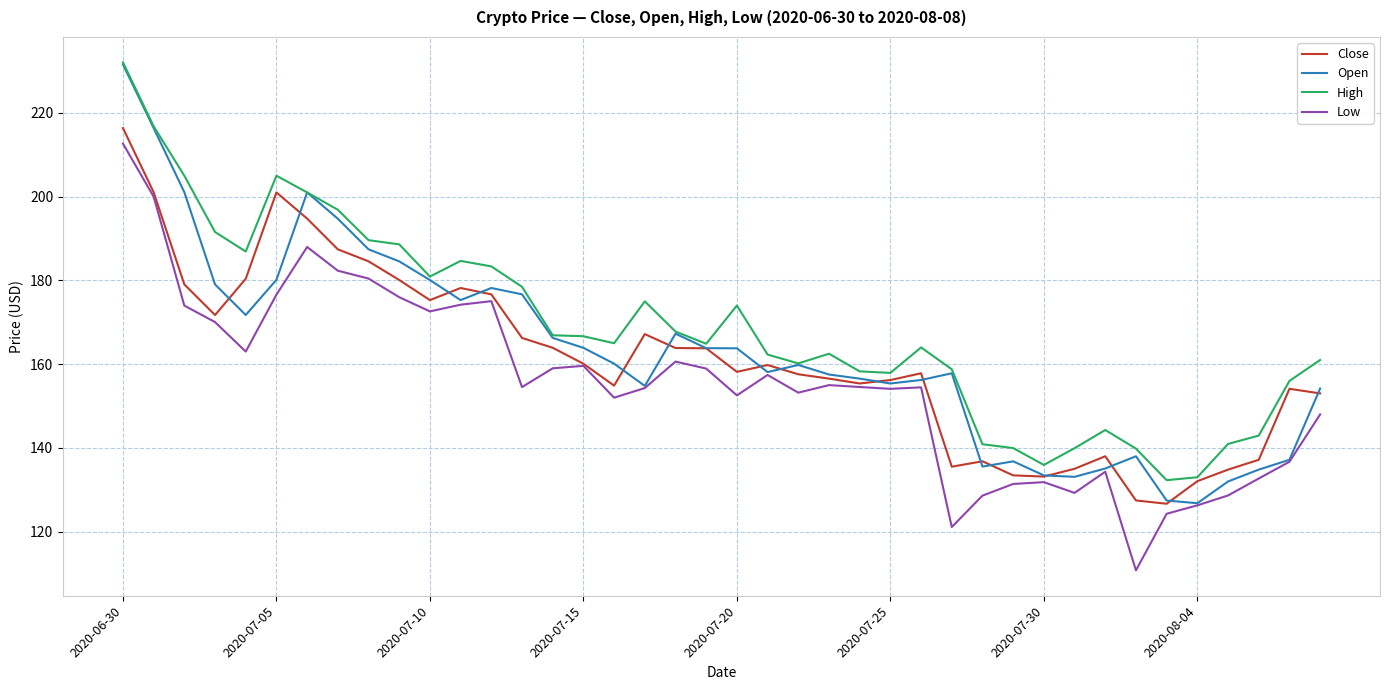

True or false: High and Low intersect in this chart.

False